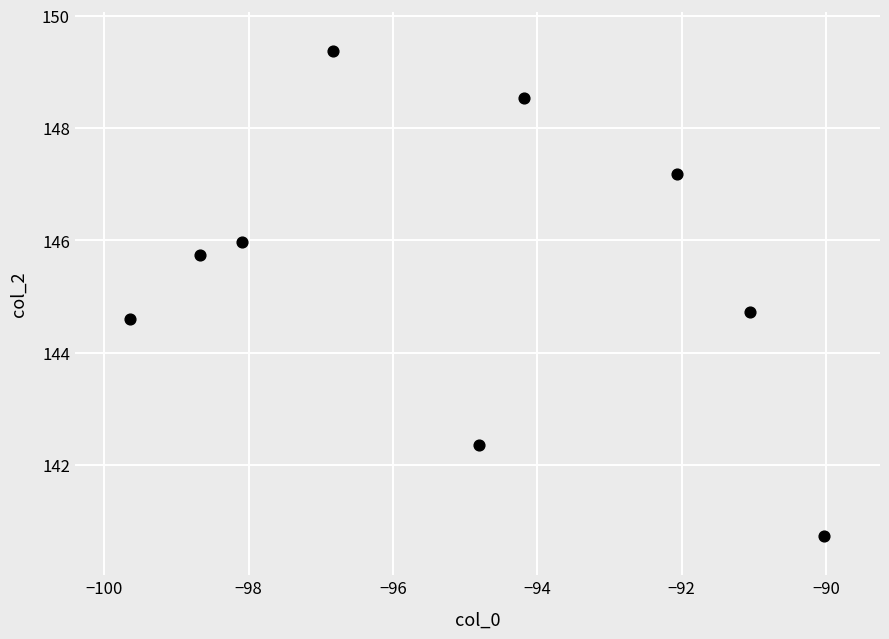

What is the average Y value?

145.5